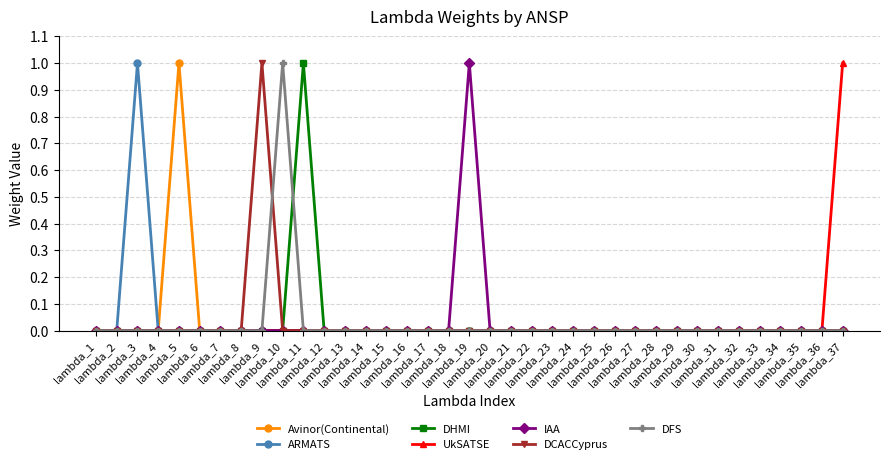

What is the maximum value shown in the chart?

1